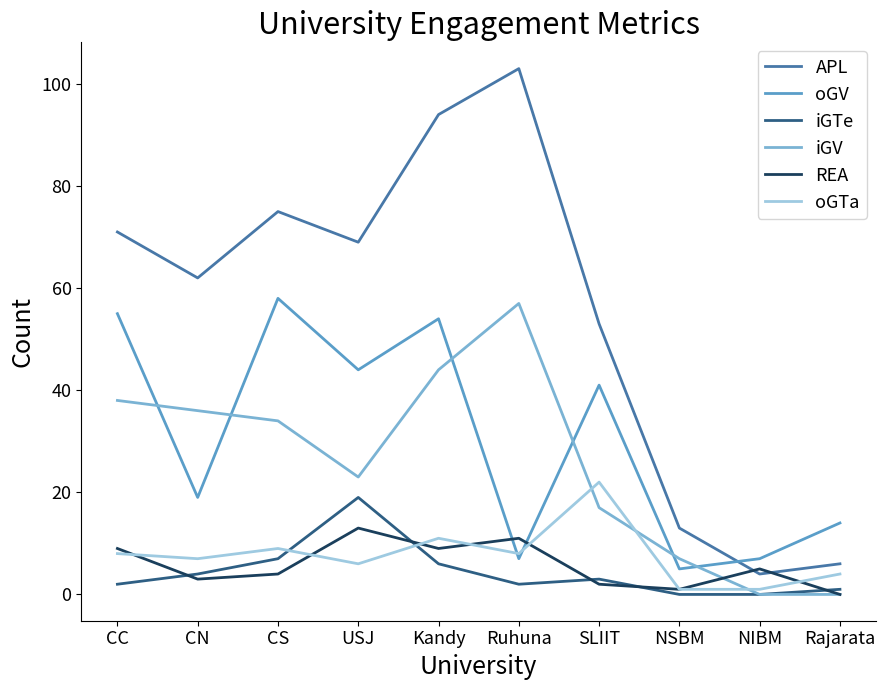

What is the total value across all series at NIBM?

17